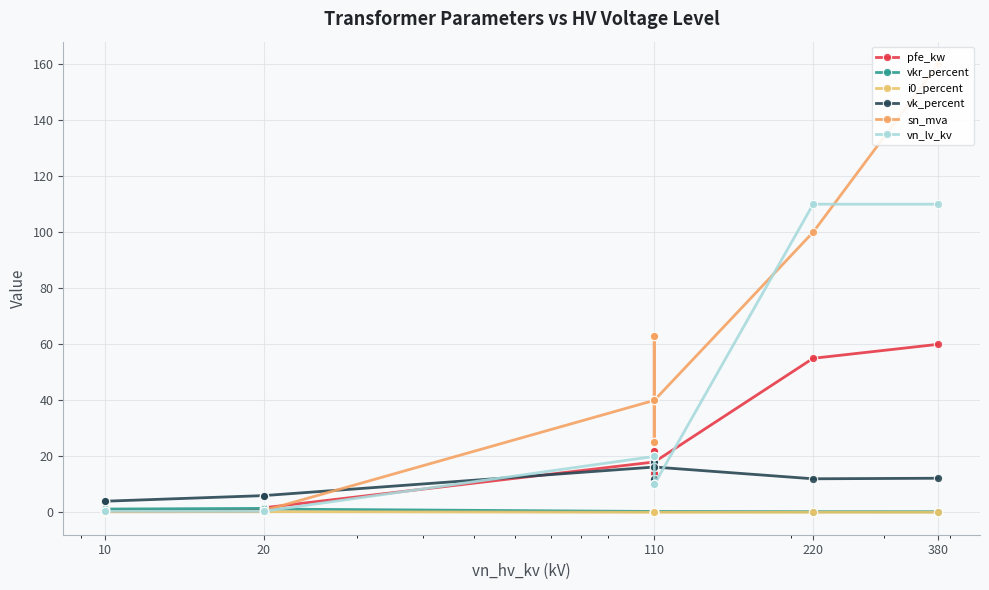

What is the maximum value shown in the chart?

160.0